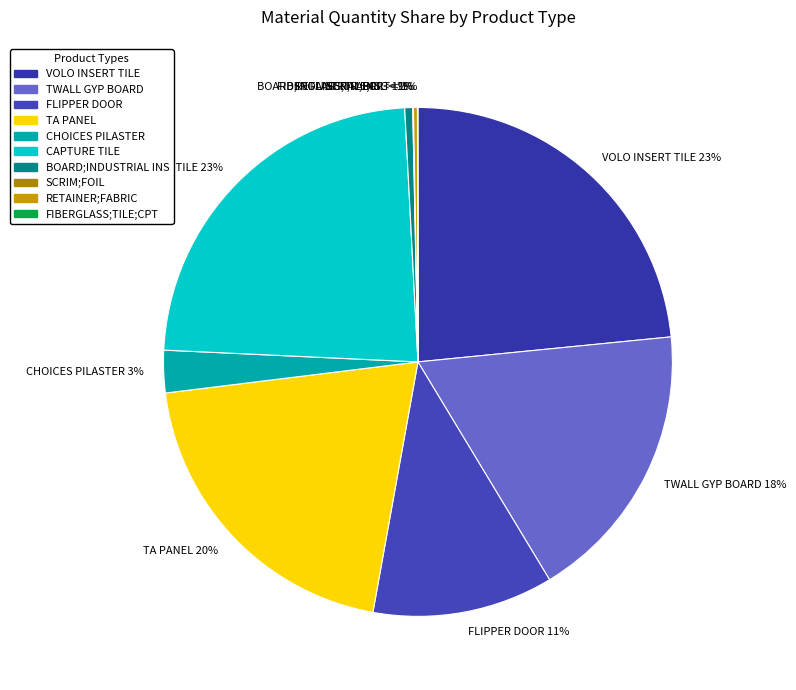

What is the change in value from TWALL GYP BOARD to BOARD;INDUSTRIAL INS?

-556.0